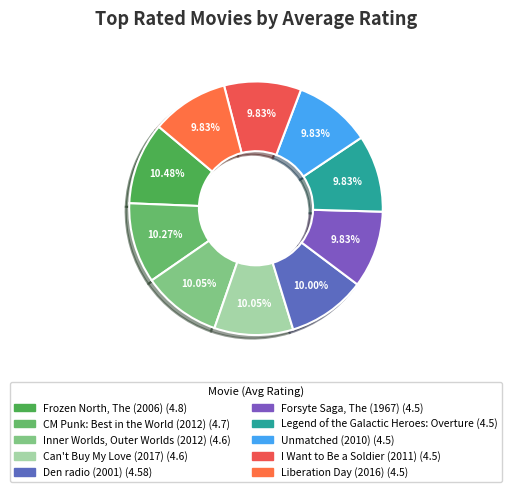

How much of the chart is everything except CM Punk: Best in the World (2012)?

89.7%